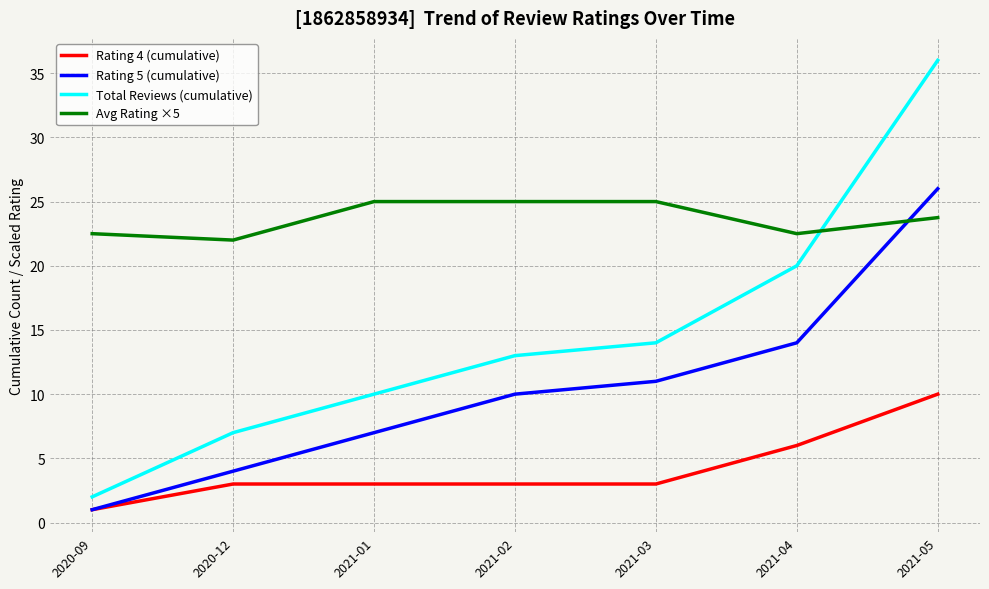

Which series has the largest total across all categories?

Avg Rating ×5